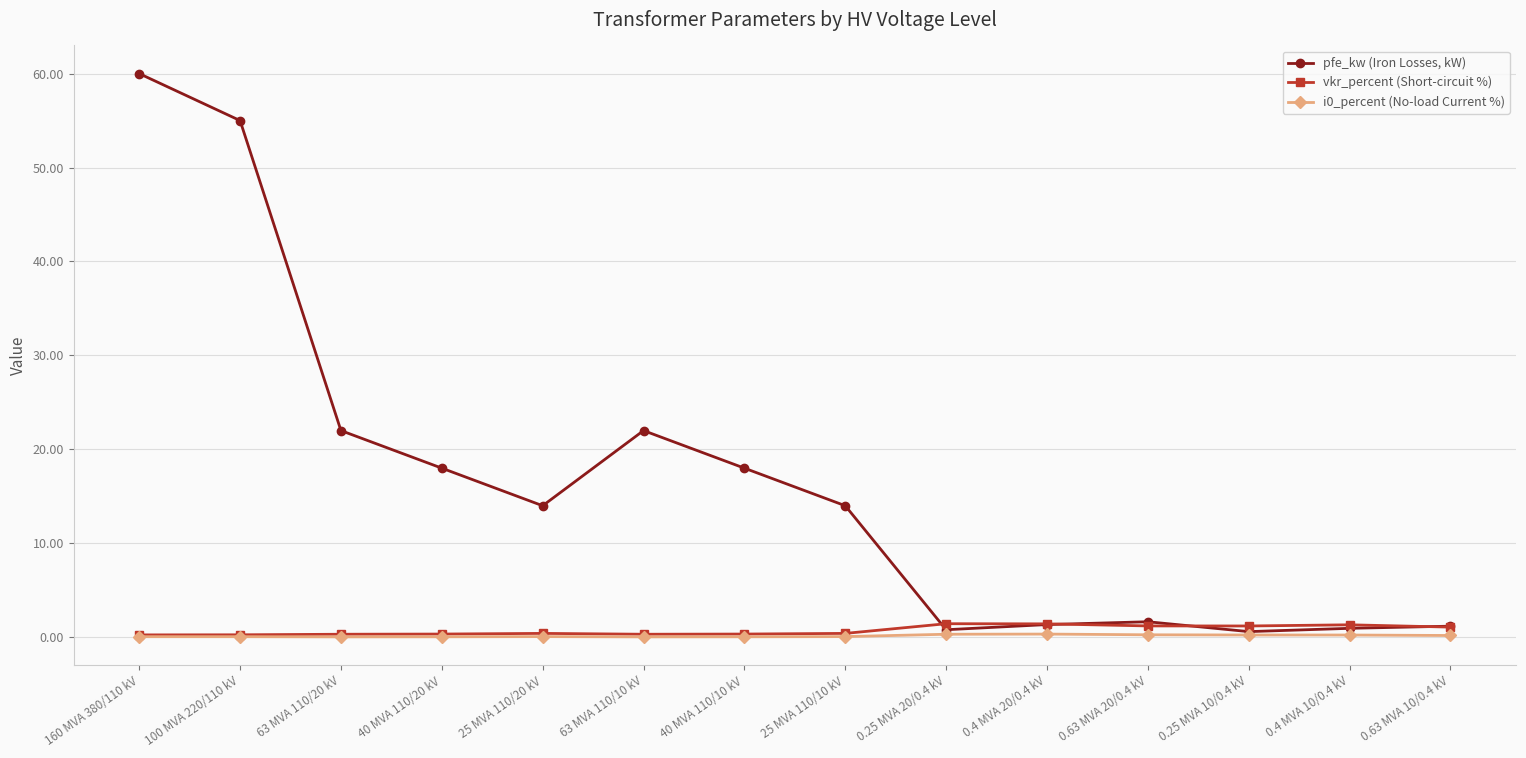

The i0_percent (No-load Current %) series shows 0.1 at 160 MVA 380/110 kV. True or false?

True